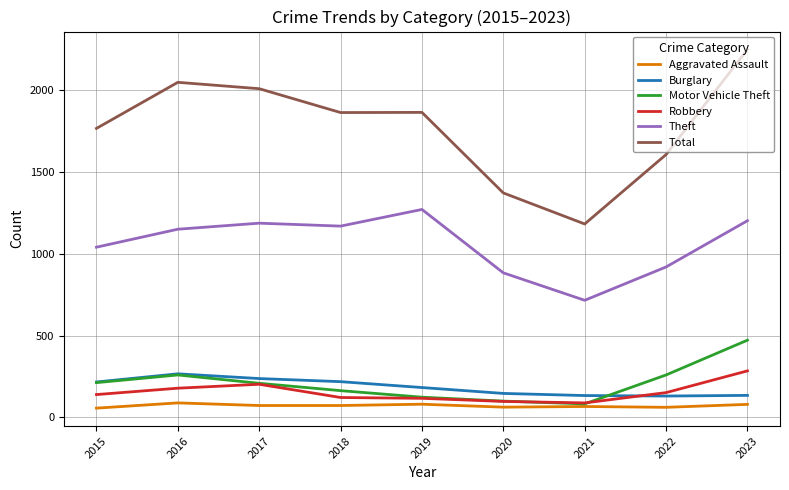

Which series has the widest spread of values?

Total